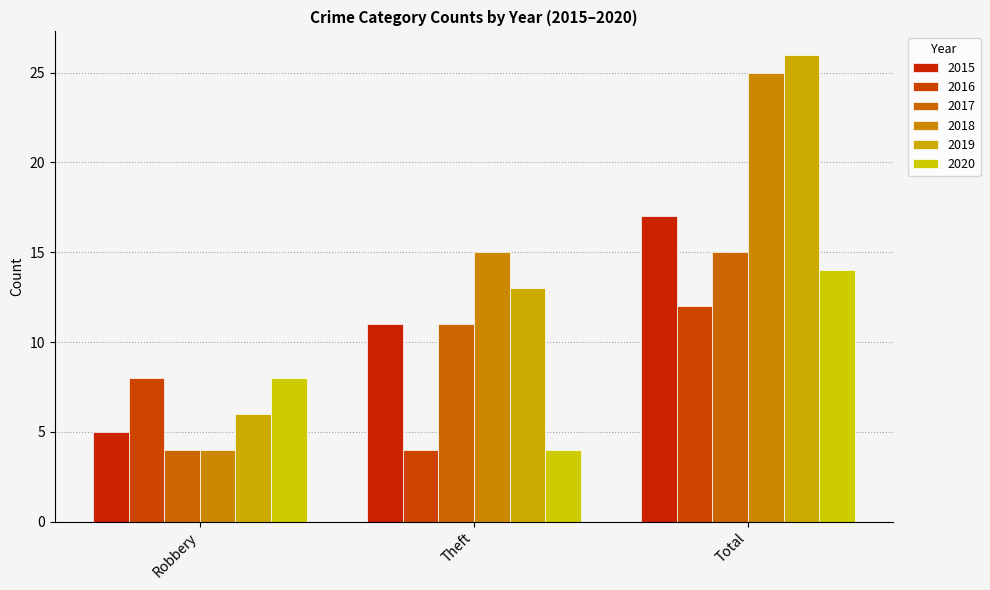

Reading right to left, transcribe all the data shown in this chart.

2015: 17	11	5
2016: 12	4	8
2017: 15	11	4
2018: 25	15	4
2019: 26	13	6
2020: 14	4	8